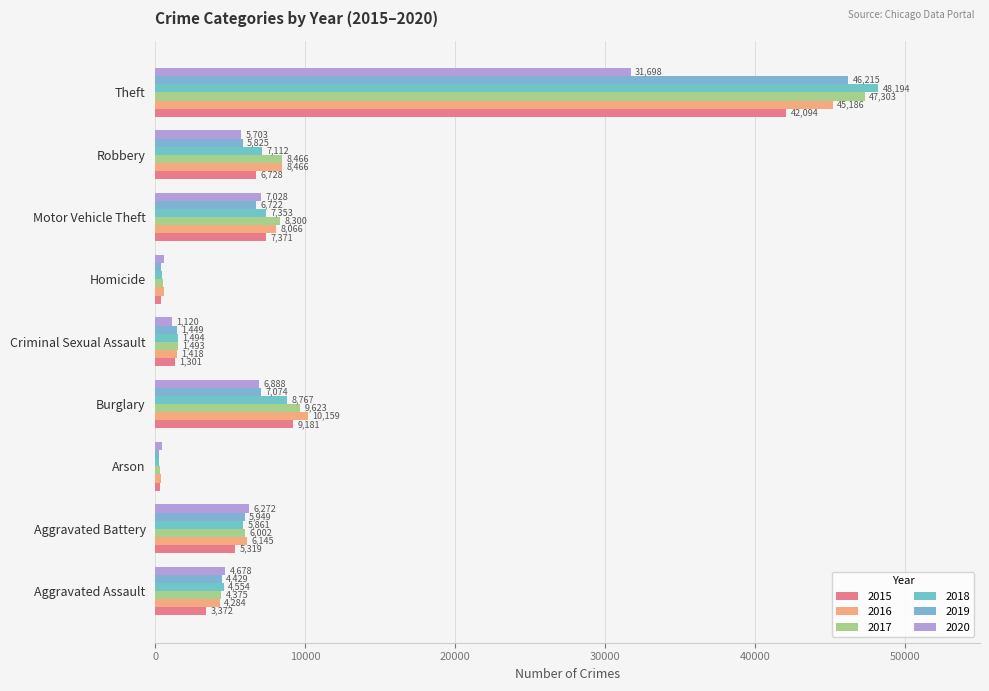

How many distinct data groups are displayed?

6